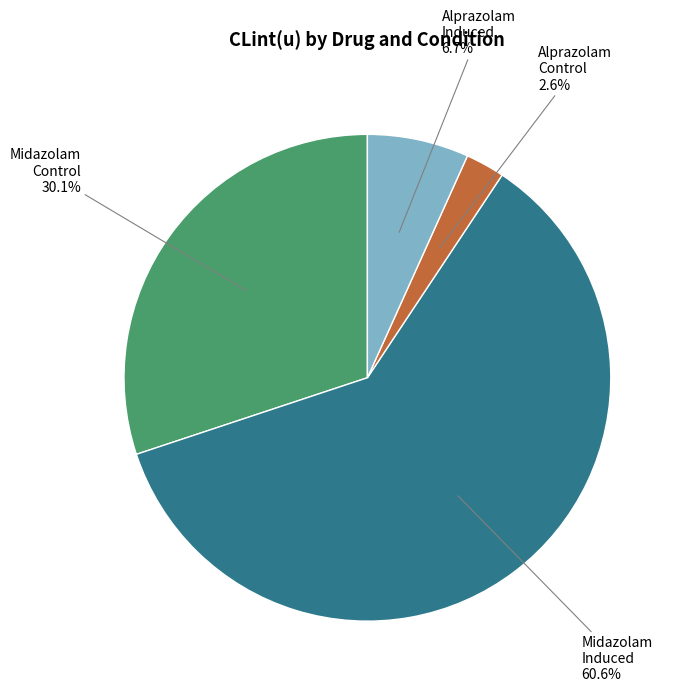

To the nearest percent, what is the difference between the largest and smallest slice percentages?

58%